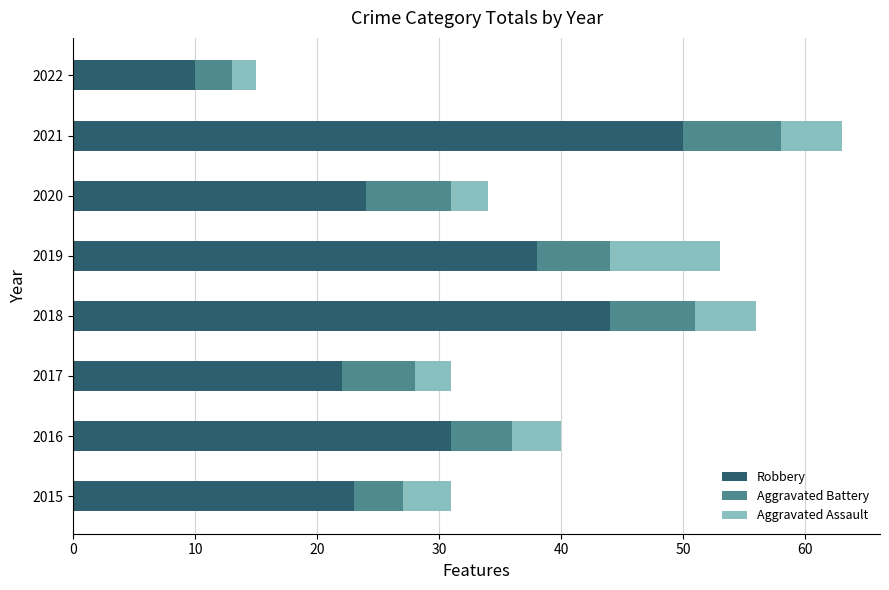

What is the total value across all series at 2015?

31